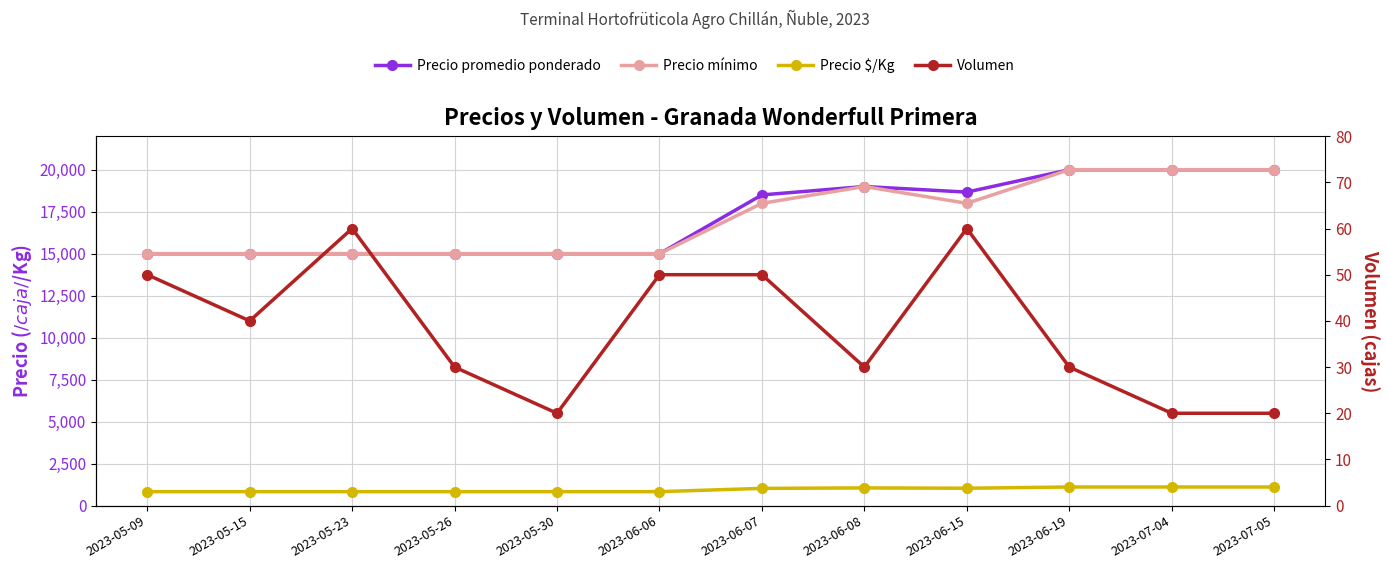

Rank the series at 2023-06-06 from highest to lowest value.

Precio promedio ponderado, Precio mínimo, Precio $/Kg, Volumen